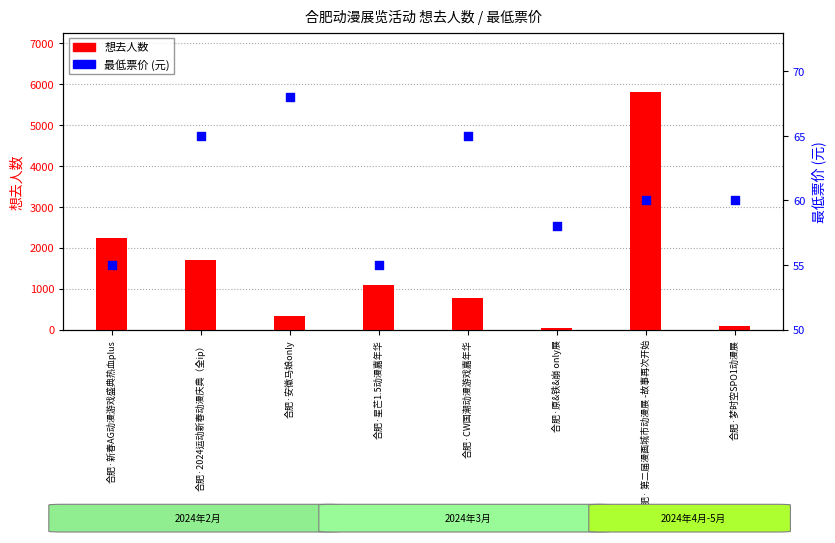

Which series reaches the minimum Y coordinate?

想去人数